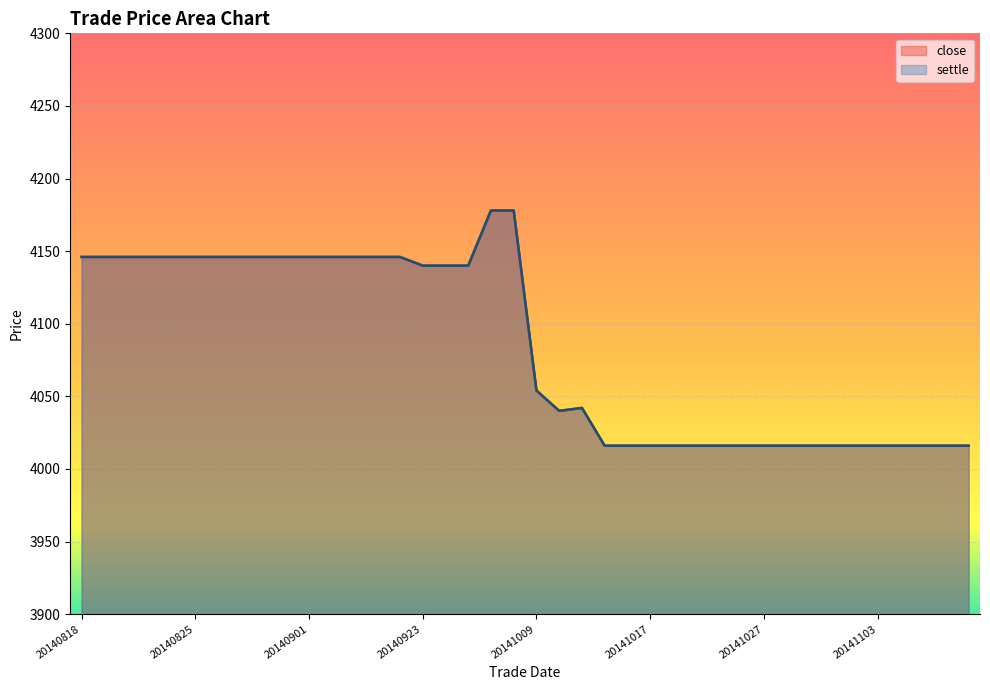

List the series in order of their peak value, lowest first.

close, settle